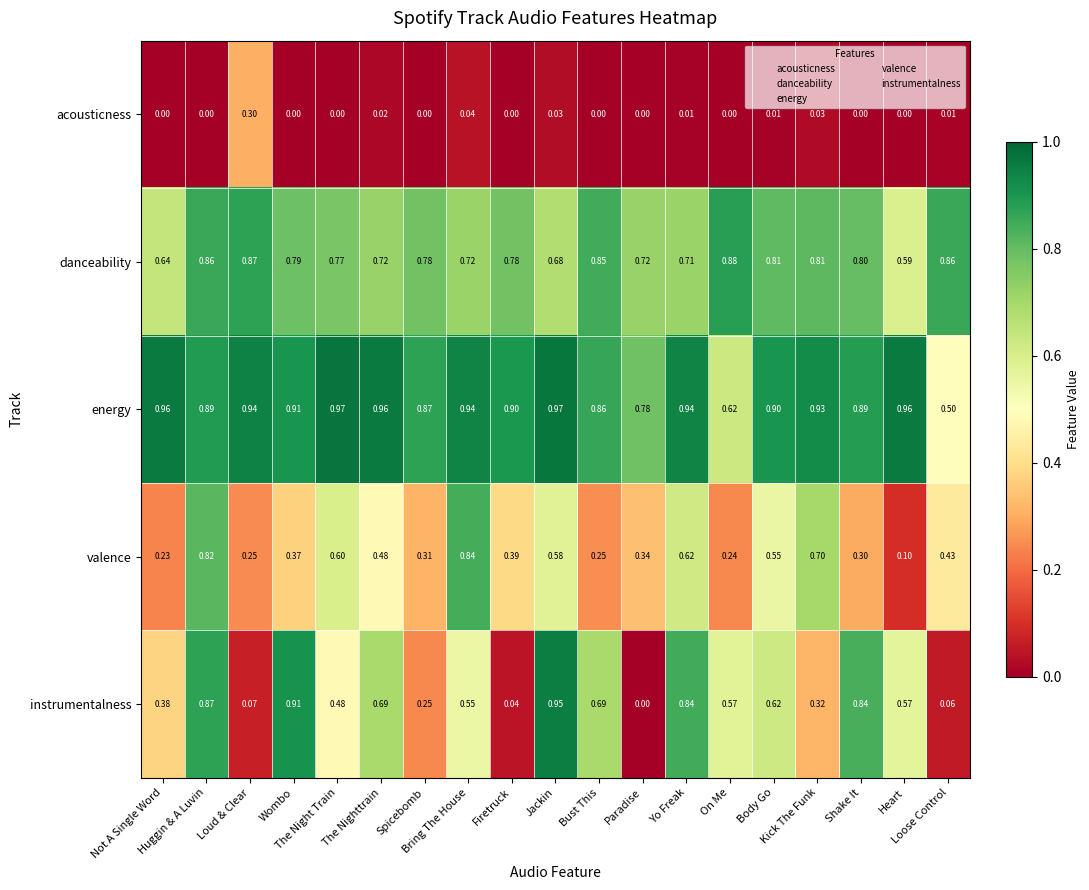

Count the number of data series in this chart.

5